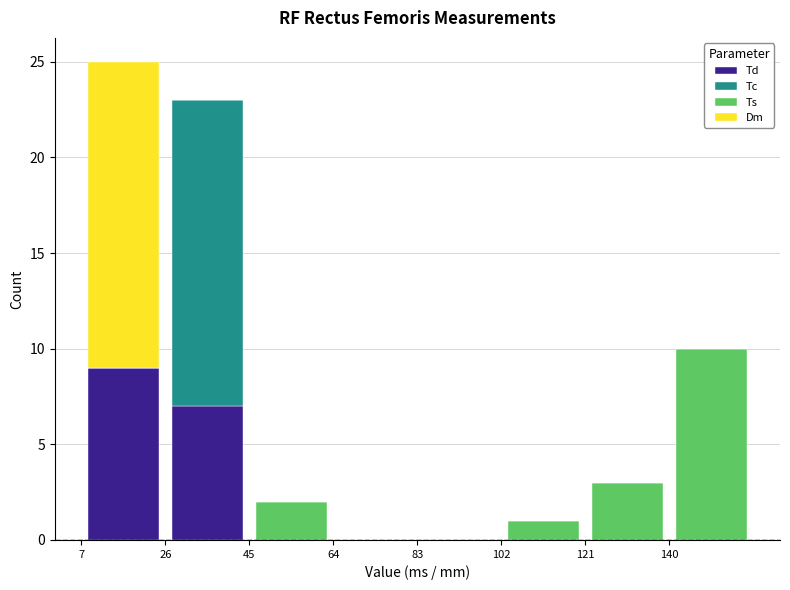

Reading left to right, transcribe this chart: for each stacked bar, give the range it covers on the x-axis and its total height. Neither the bar edges nor the heights are printed on the chart, so give them approximately, as read against the axes.

8 to 26: 25
26 to 46: 23
46 to 64: 2
64 to 84: 0
84 to 102: 0
102 to 120: 1
120 to 140: 3
140 to 158: 10